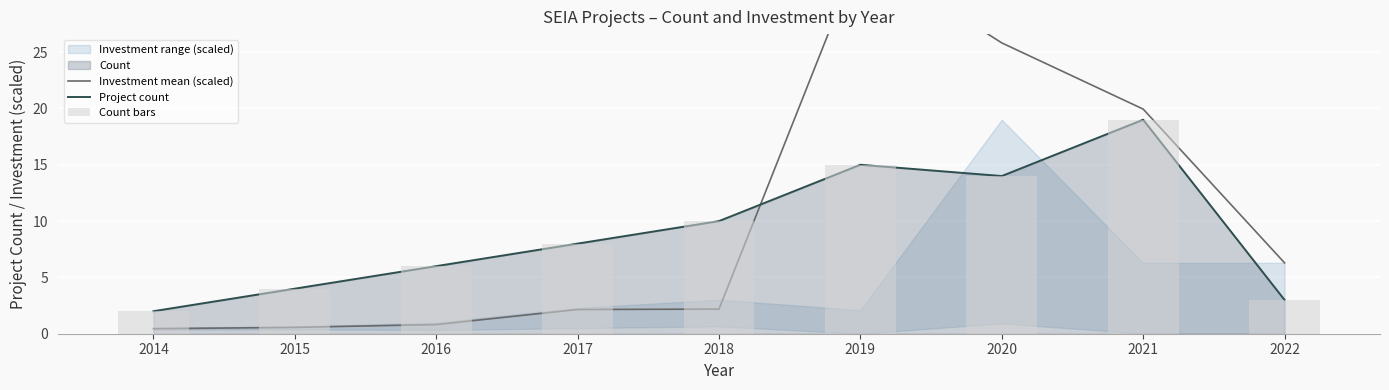

Is the value of Investment mean (scaled) at 2021 greater than the value of Project count at 2020?

Yes